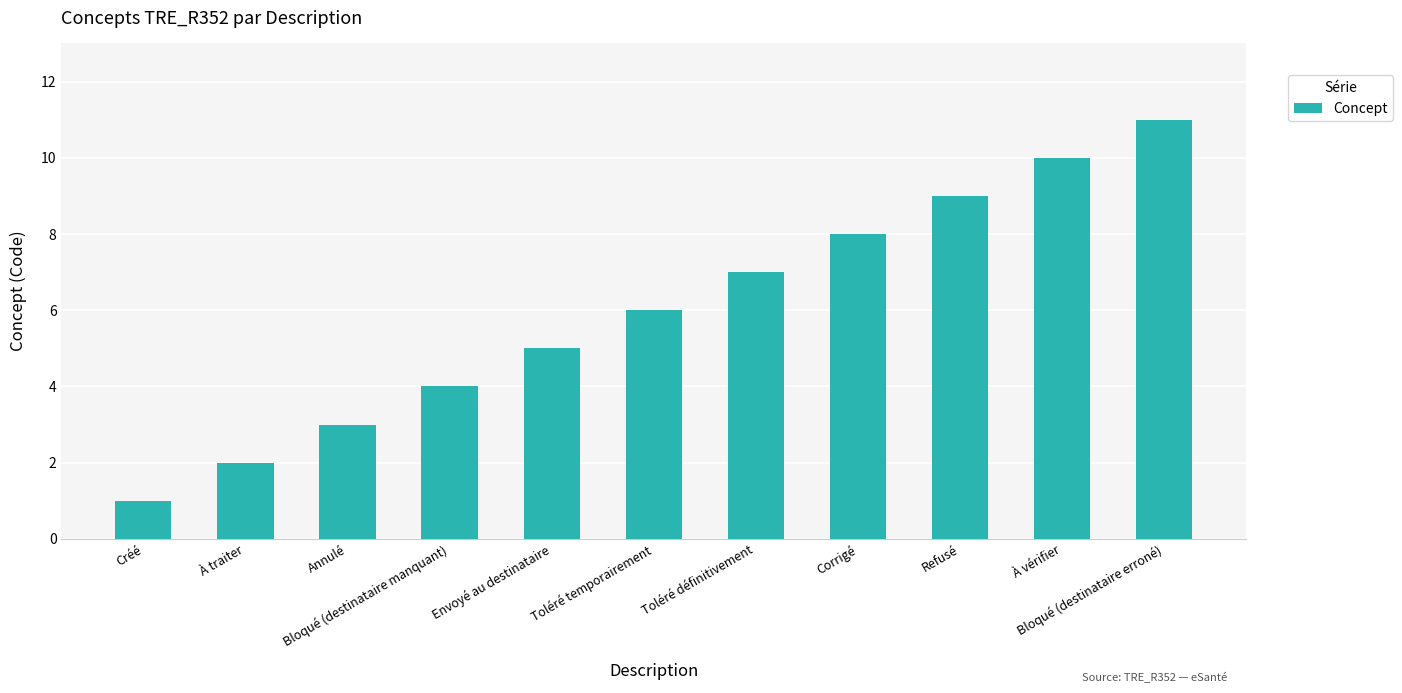

The value at À vérifier is 10. True or false?

True